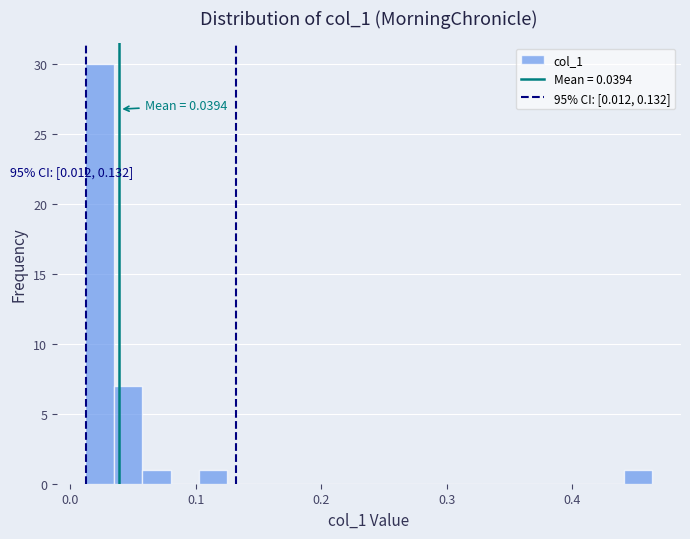

Around what value on the x-axis is the tallest bar? Give the approximate position of its centre, as read against the axis.

0.02